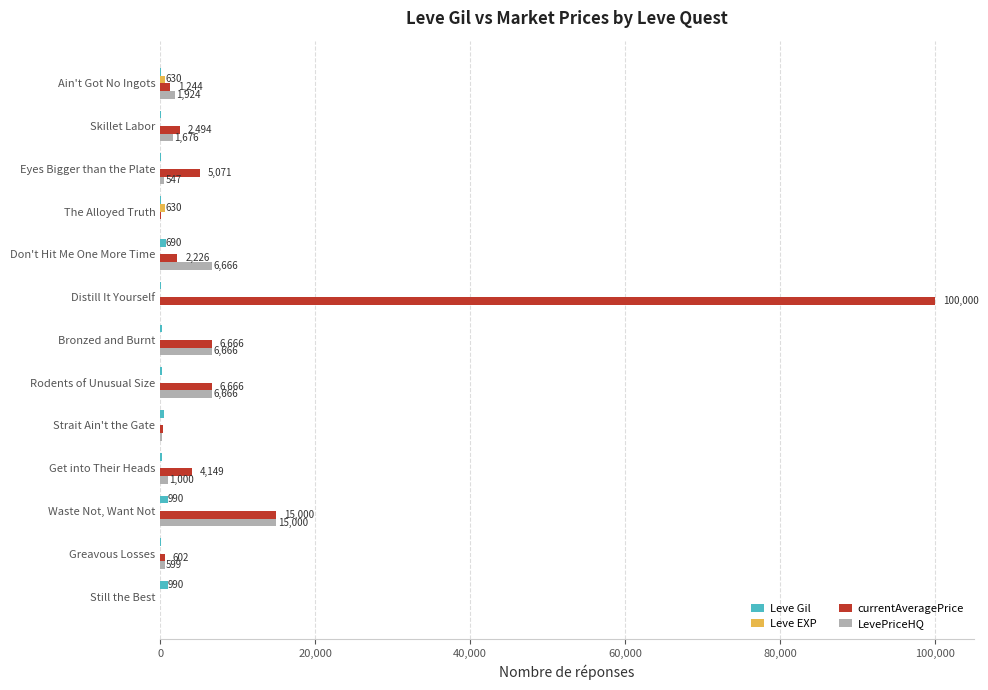

What is the maximum value shown in the chart?

100000.0